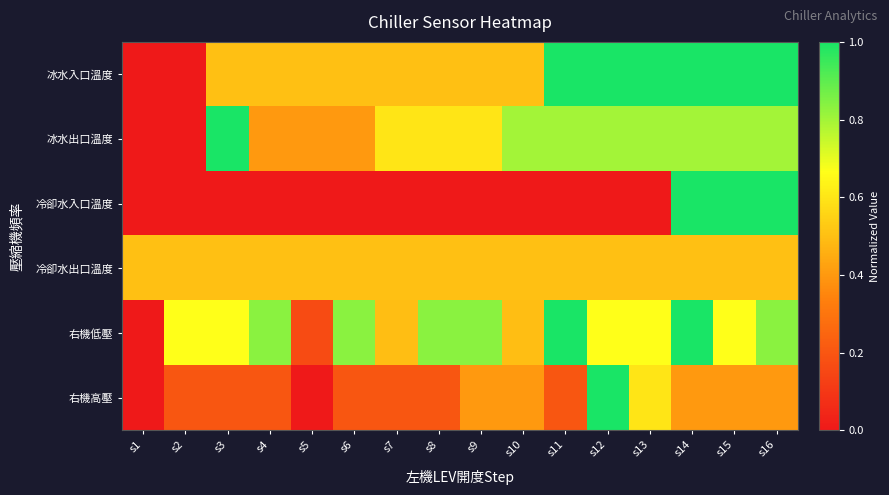

What is the greatest value displayed?

1.0